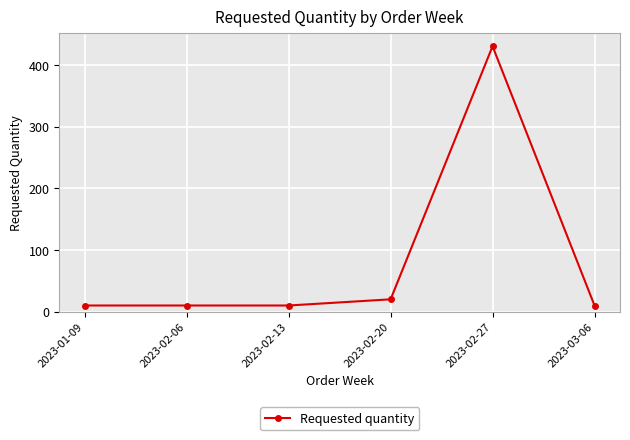

How many data points are above 10?

2